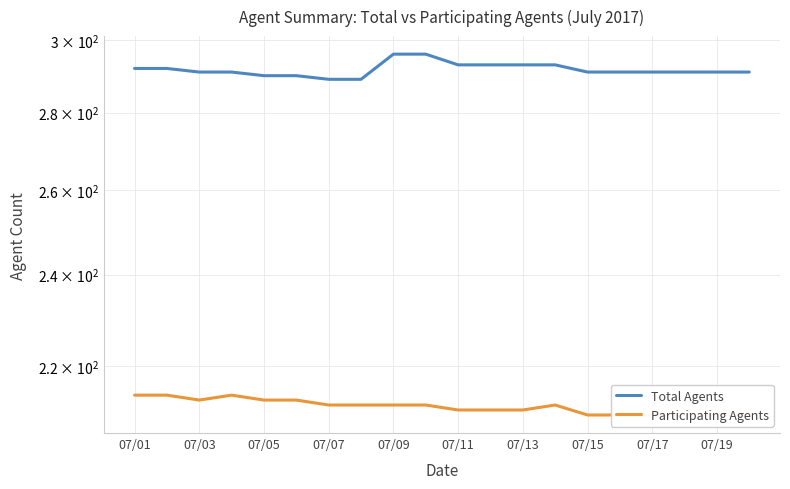

How many data points in Participating Agents are less than 212?

9